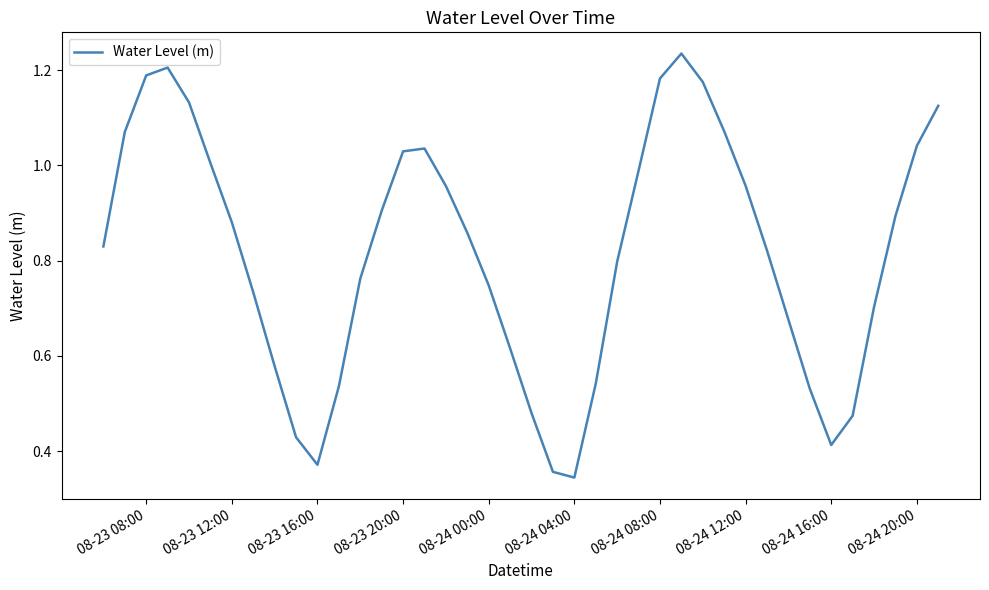

Is it true that the value at 08-24 20:00 is 1.8?

False